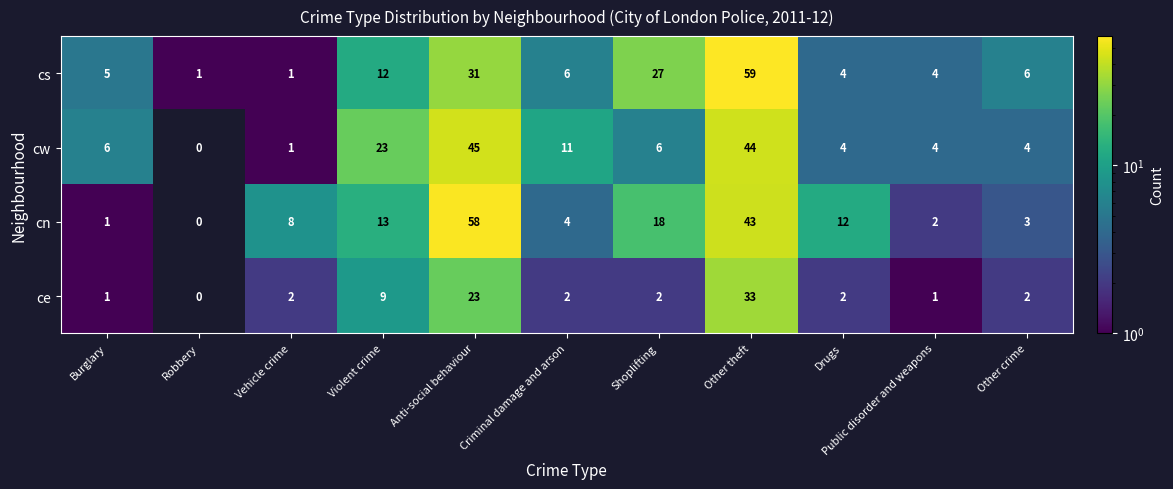

What is the maximum value for cs?

59